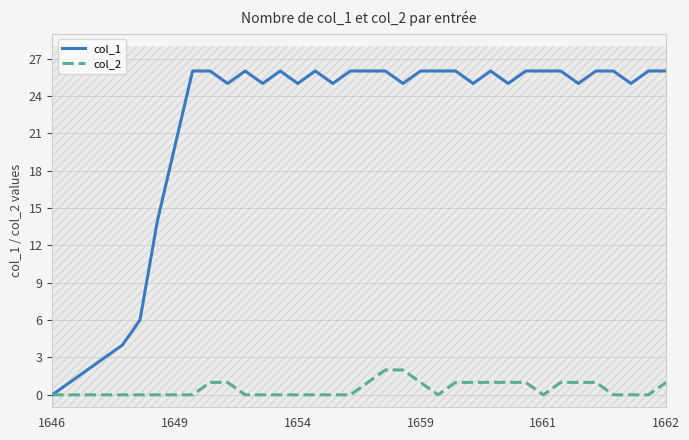

Rank the series by their average value, from highest to lowest.

col_1, col_2